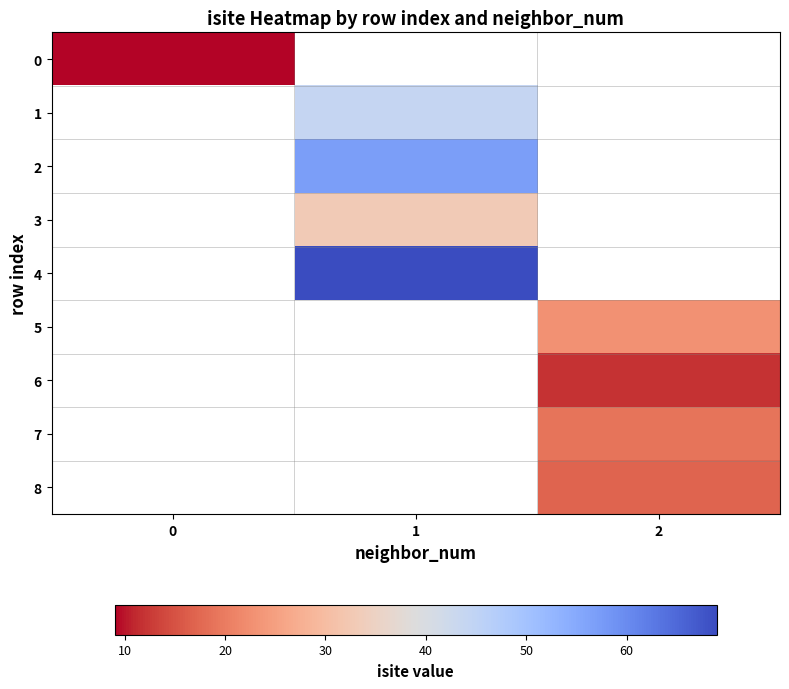

The value of 2 at 1 is 17.8. True or false?

False